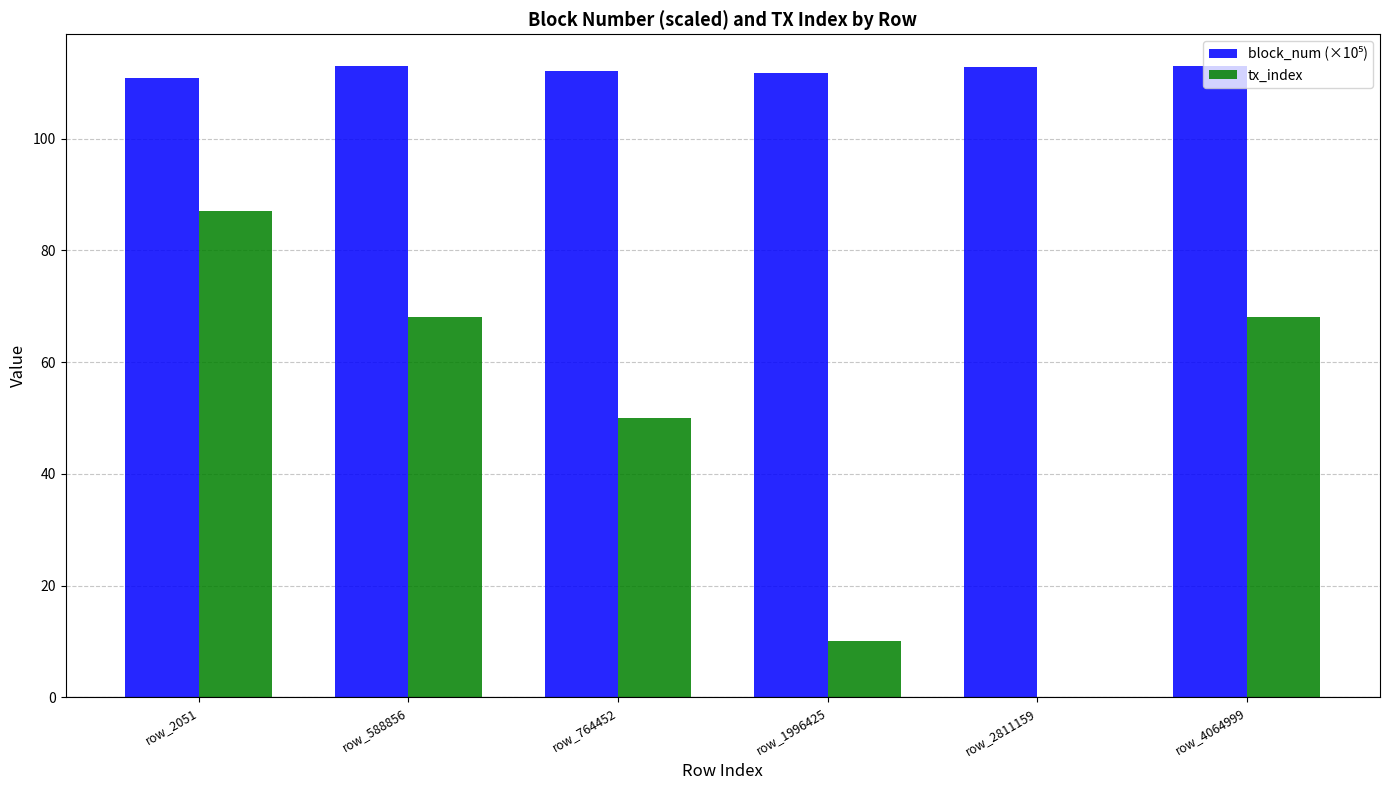

At which category is the sum across all series the highest?

row_2051